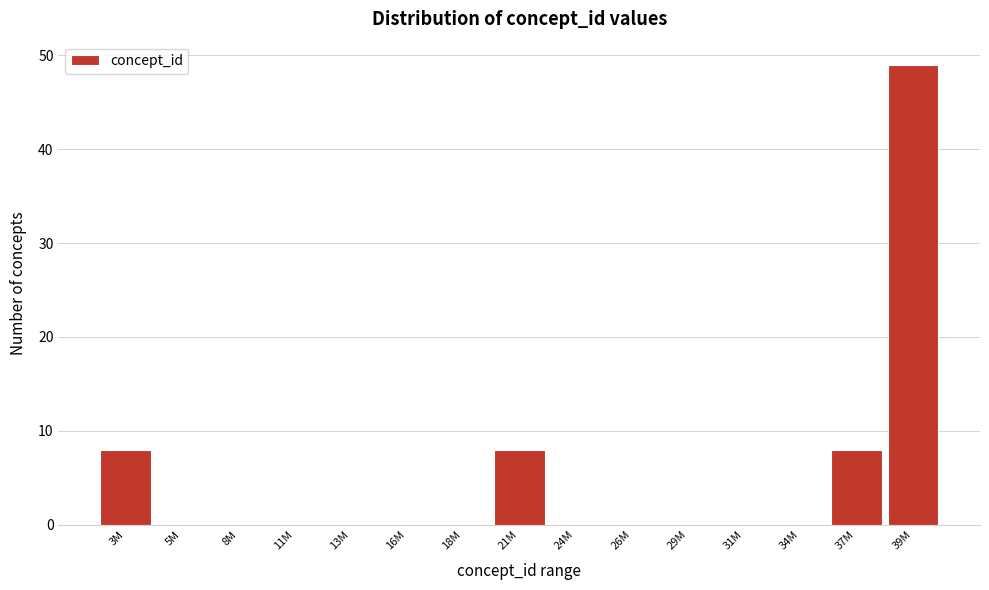

Reading left to right, list all the values displayed in this chart.

3M=8	5M=0	8M=0	11M=0	13M=0	16M=0	18M=0	21M=8	24M=0	26M=0	29M=0	31M=0	34M=0	37M=8	39M=49